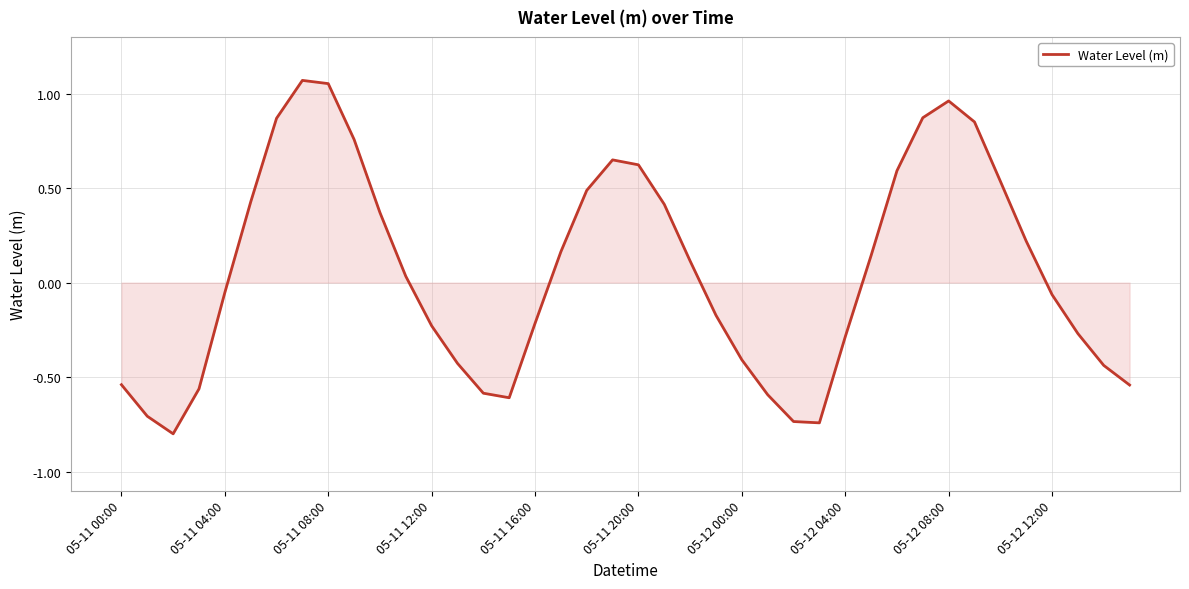

What is the smallest value displayed?

-0.8